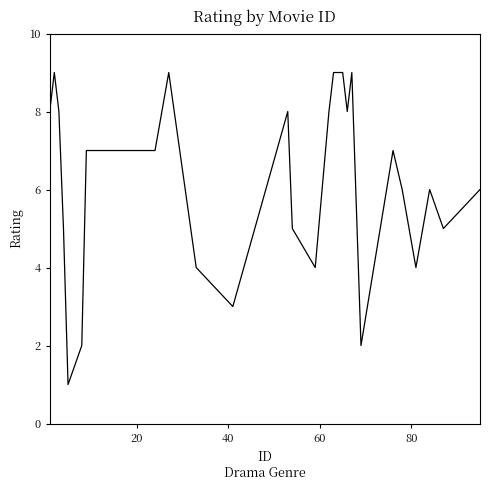

What is the difference between the maximum and minimum values?

8